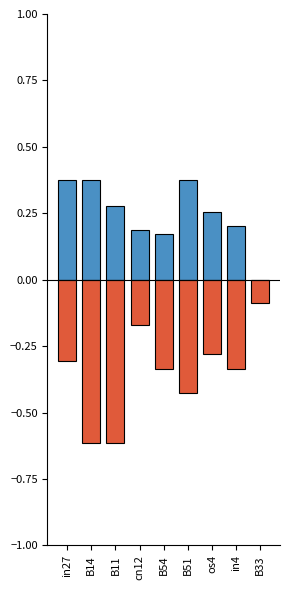

Which category has the lowest value across all series?

B14